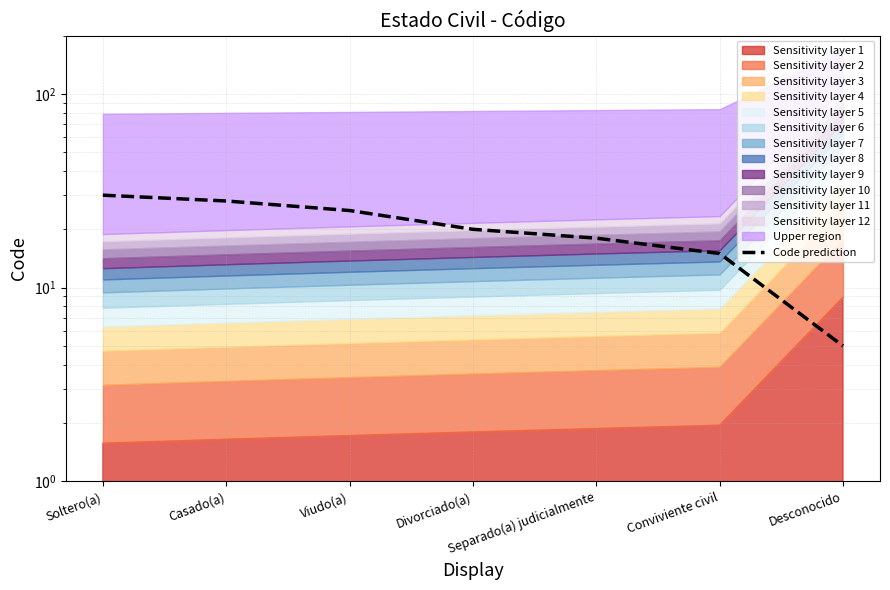

Rank the categories by value from lowest to highest.

Desconocido, Conviviente civil, Separado(a) judicialmente, Divorciado(a), Viudo(a), Casado(a), Soltero(a)